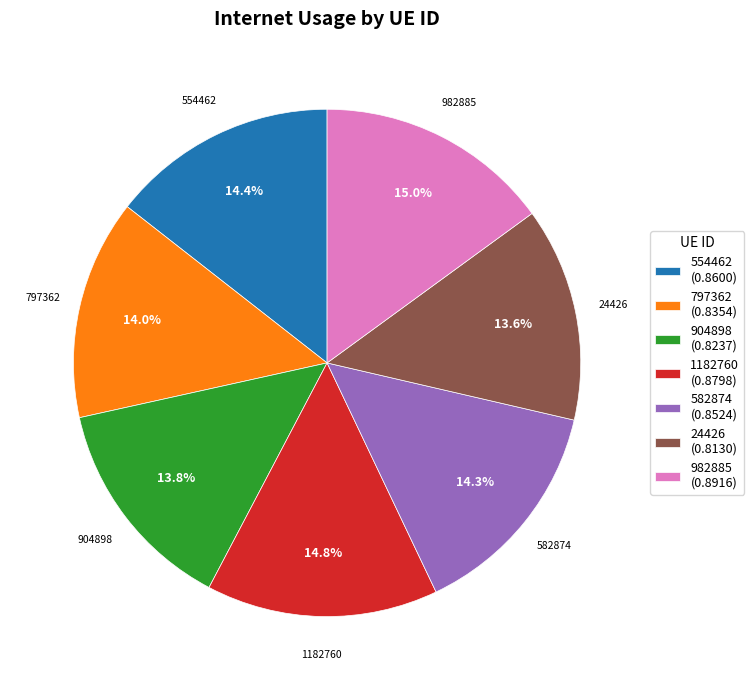

To the nearest percent, what portion does 982885 represent?

15%